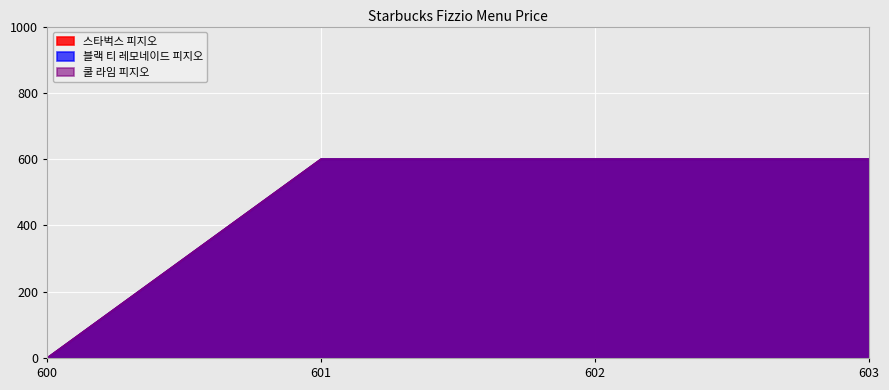

Reading left to right, extract all data points from this chart.

스타벅스 피지오: 0	600	600	600
블랙 티 레모네이드 피지오: 0	600	600	600
쿨 라임 피지오: 0	600	600	600